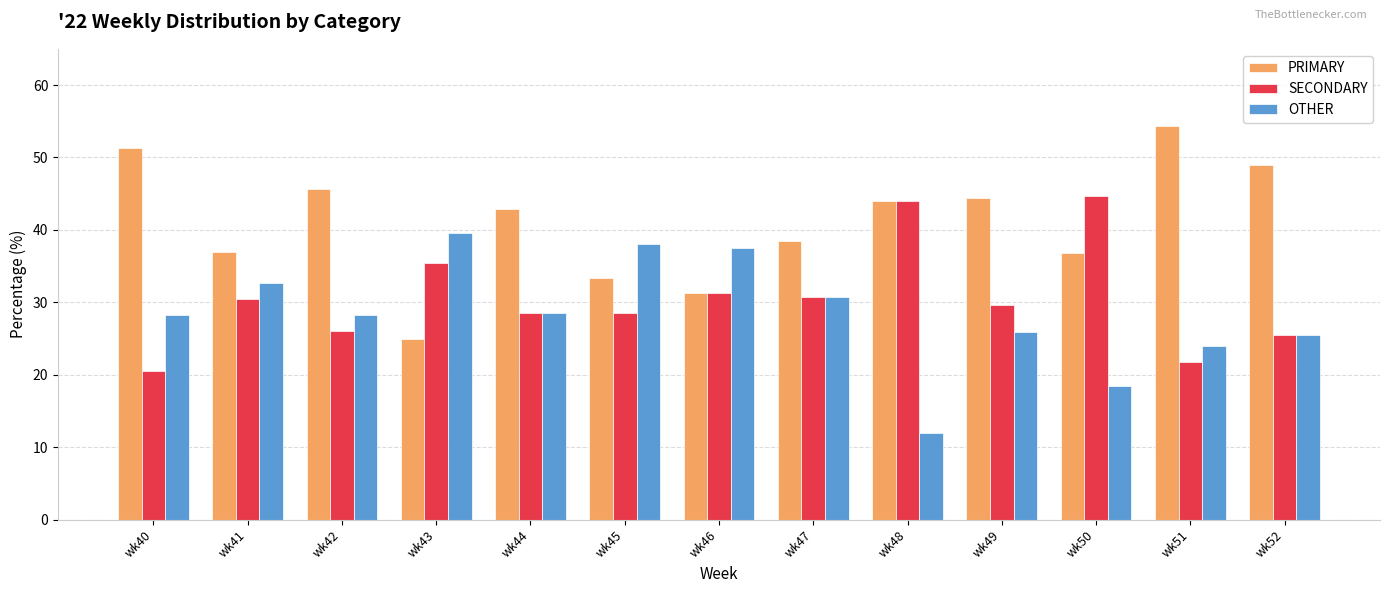

Is it true that PRIMARY equals 54.3 at wk51?

True